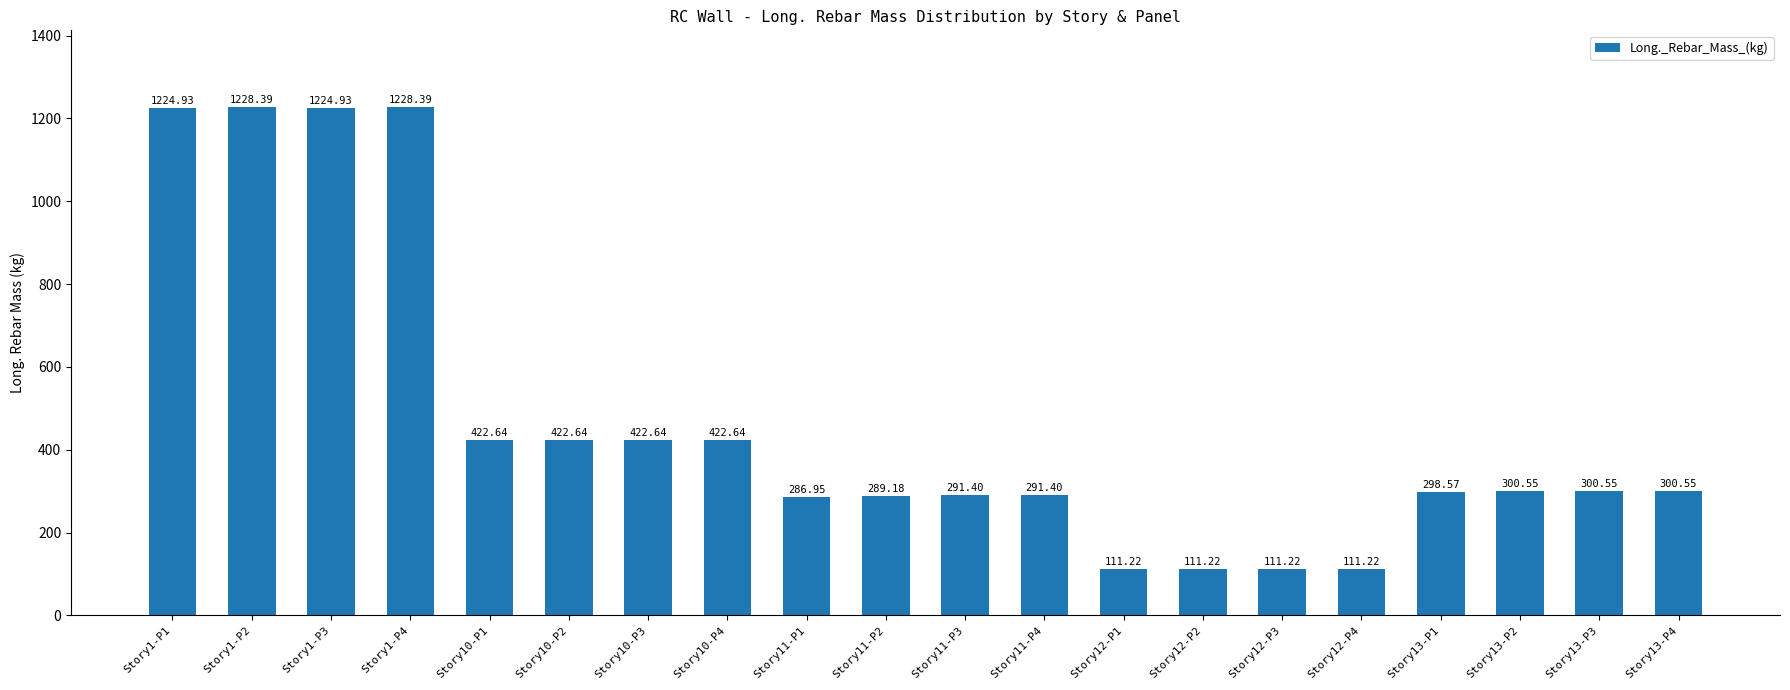

What is the sum of all values?

9401.2